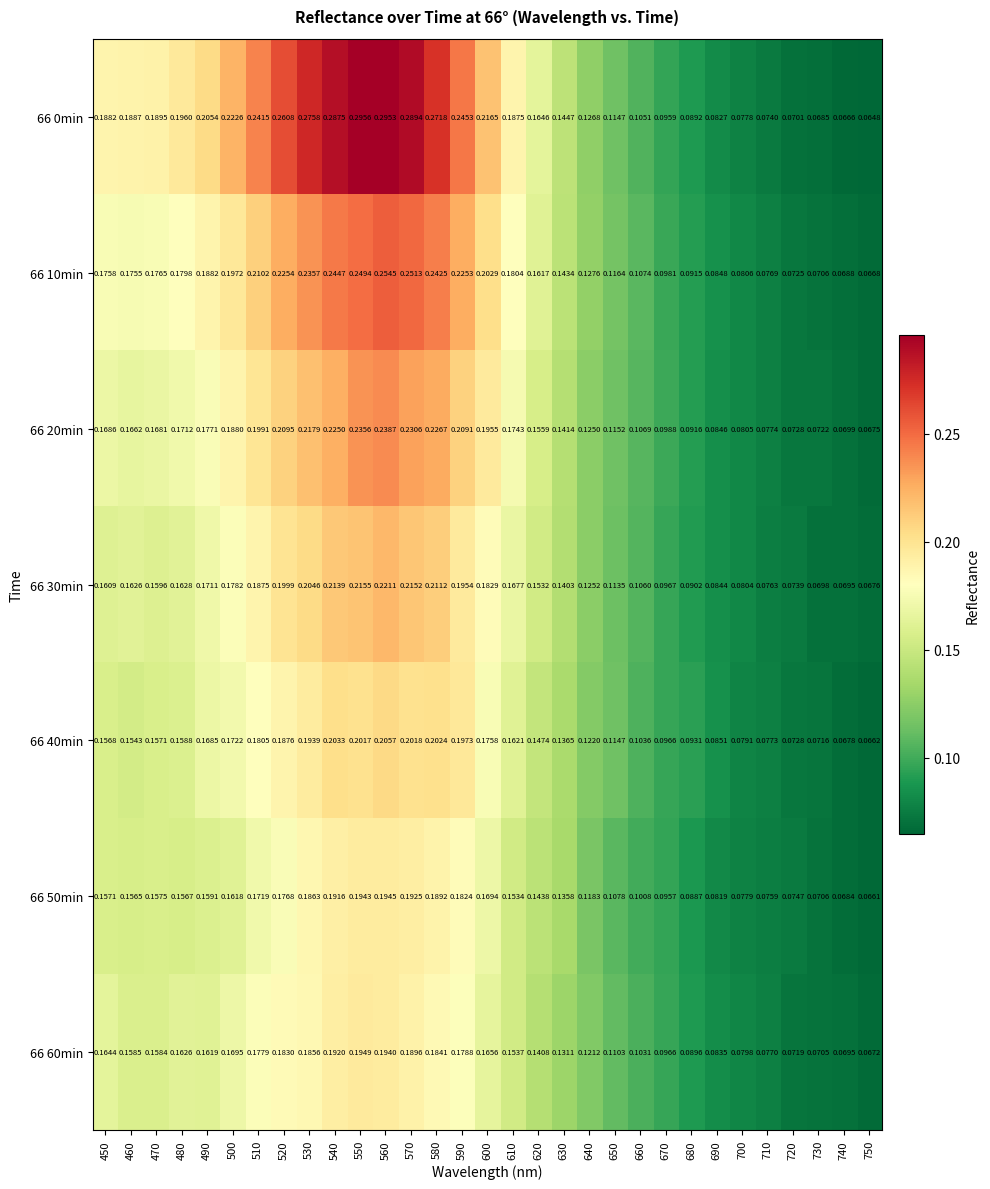

Is the value of 66 60min at 750 greater than the value of 66 30min at 630?

No